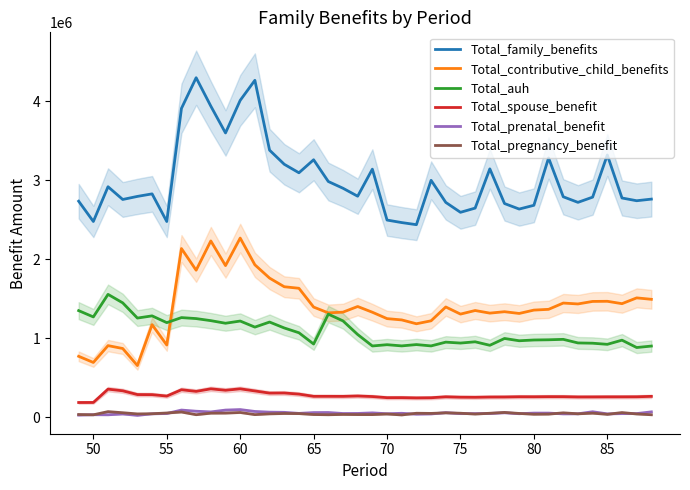

True or false: Total_spouse_benefit and Total_pregnancy_benefit cross at least once.

False